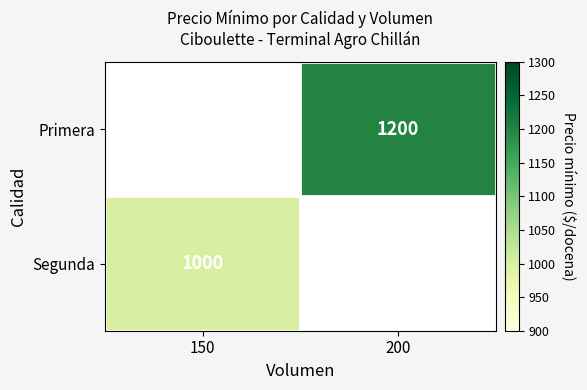

The Primera series shows 480 at 200. True or false?

False